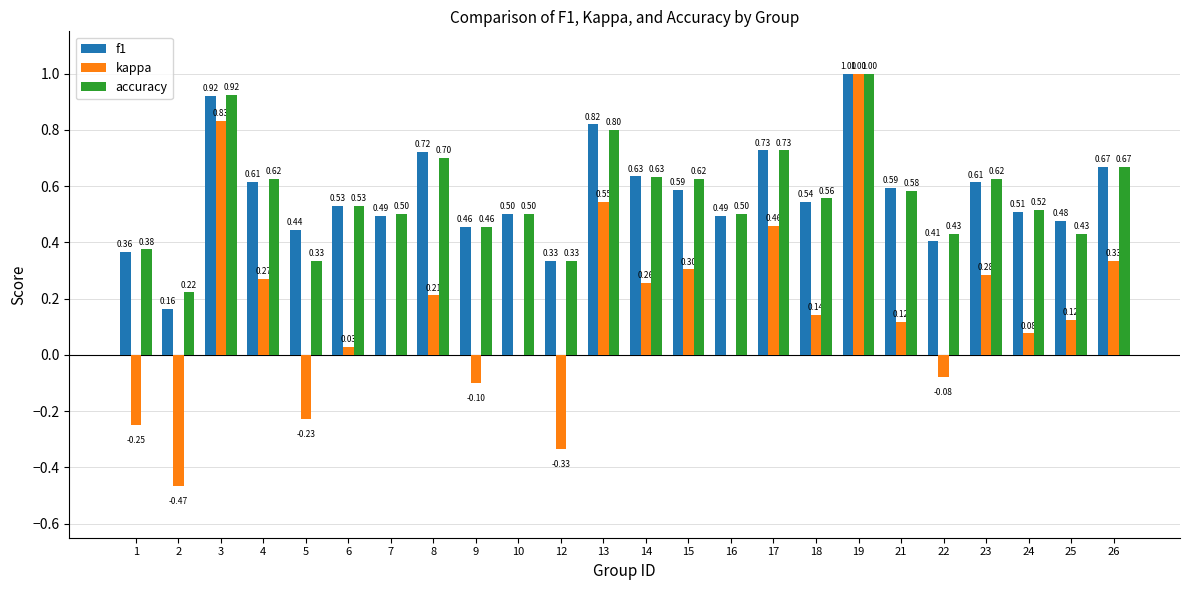

What is the sum of the accuracy values at 3 and 9?

1.4